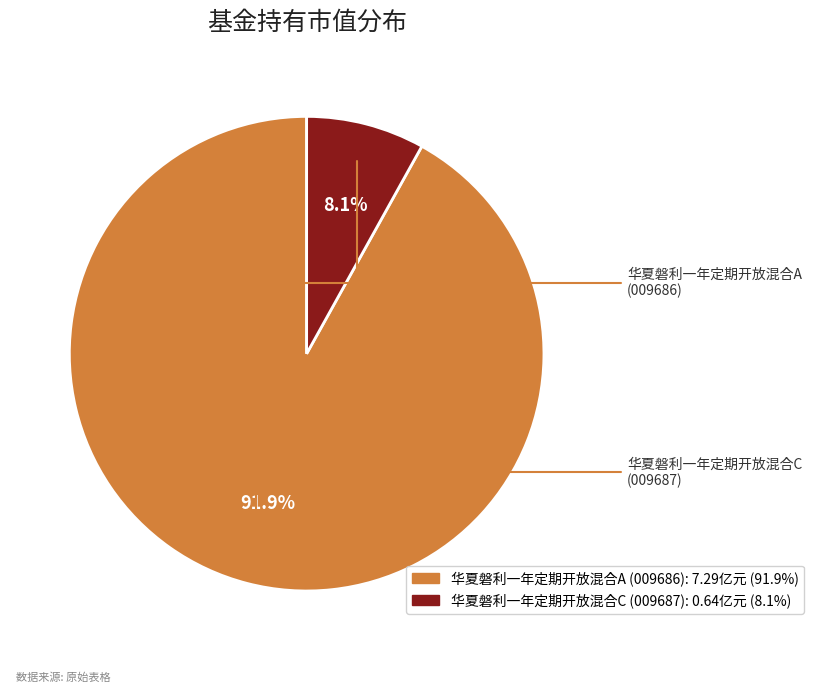

Count the number of slices in the pie.

2